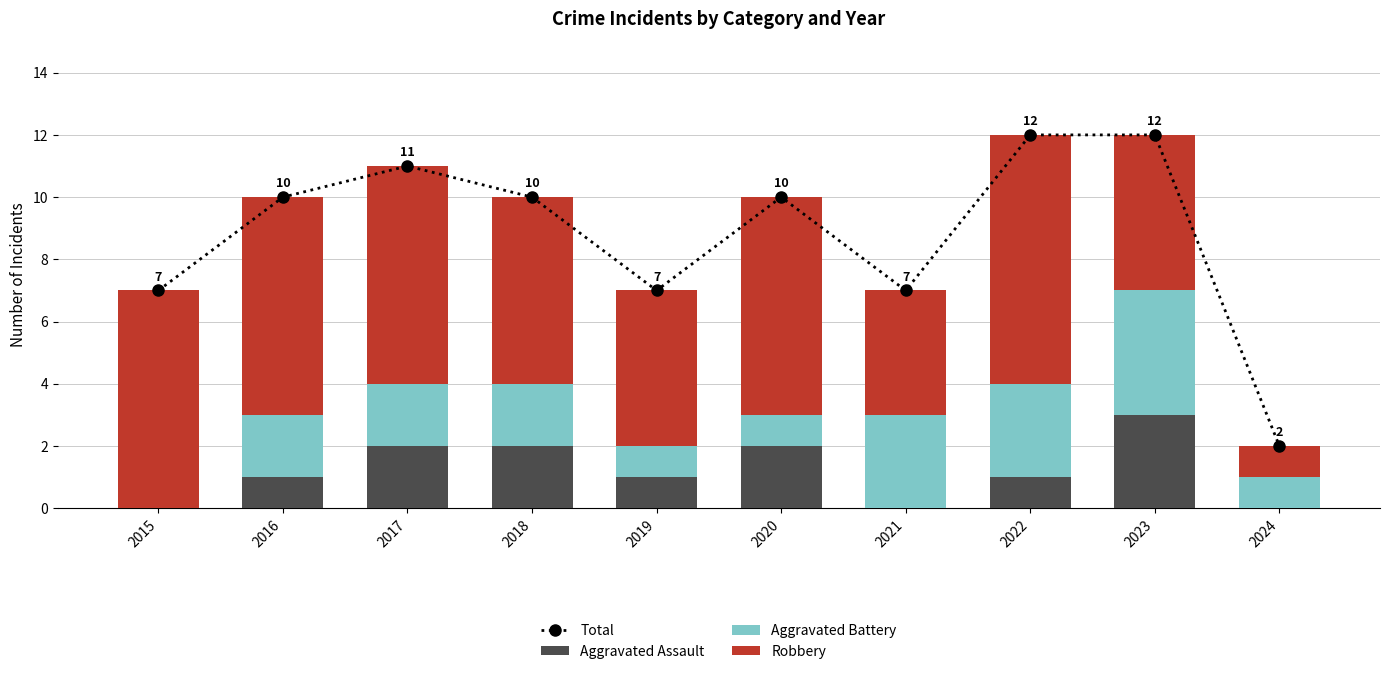

Reading right to left, transcribe all the data shown in this chart.

Total: 2024=2	2023=12	2022=12	2021=7	2020=10	2019=7	2018=10	2017=11	2016=10	2015=7
Aggravated Assault: 2024=0	2023=3	2022=1	2021=0	2020=2	2019=1	2018=2	2017=2	2016=1	2015=0
Aggravated Battery: 2024=1	2023=4	2022=3	2021=3	2020=1	2019=1	2018=2	2017=2	2016=2	2015=0
Robbery: 2024=1	2023=5	2022=8	2021=4	2020=7	2019=5	2018=6	2017=7	2016=7	2015=7